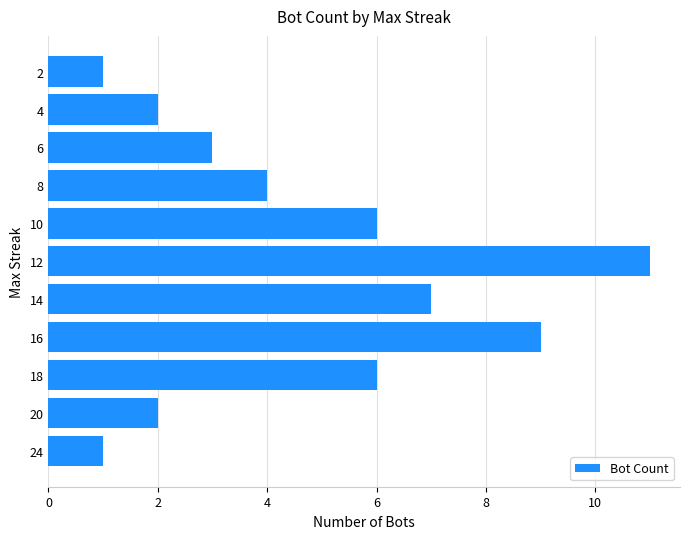

Reading bottom to top, transcribe all the data shown in this chart.

24=1	20=2	18=6	16=9	14=7	12=11	10=6	8=4	6=3	4=2	2=1